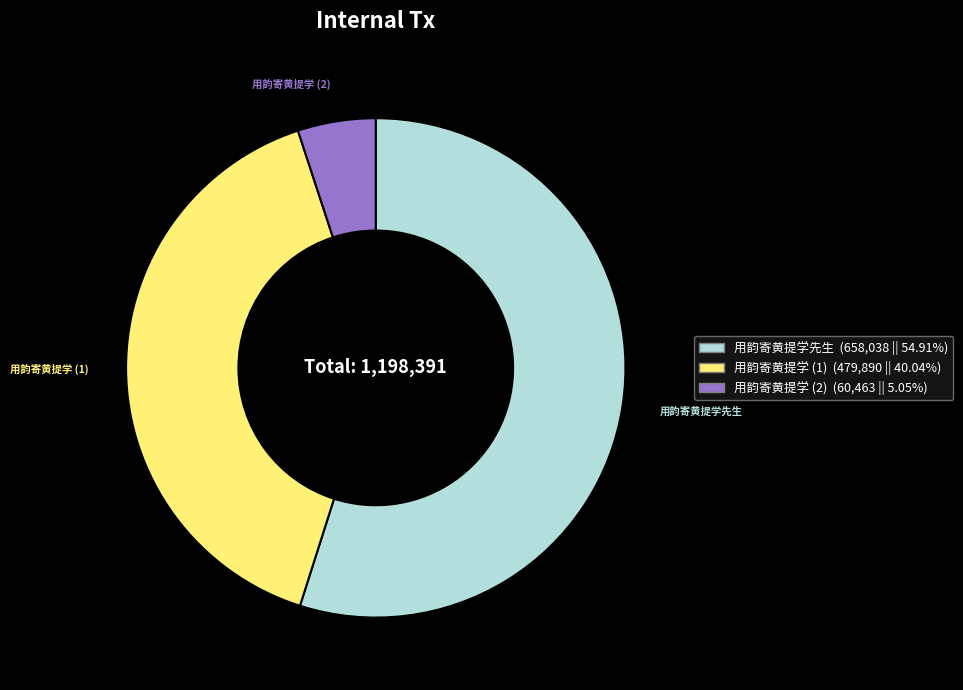

Does any single category account for the majority?

Yes